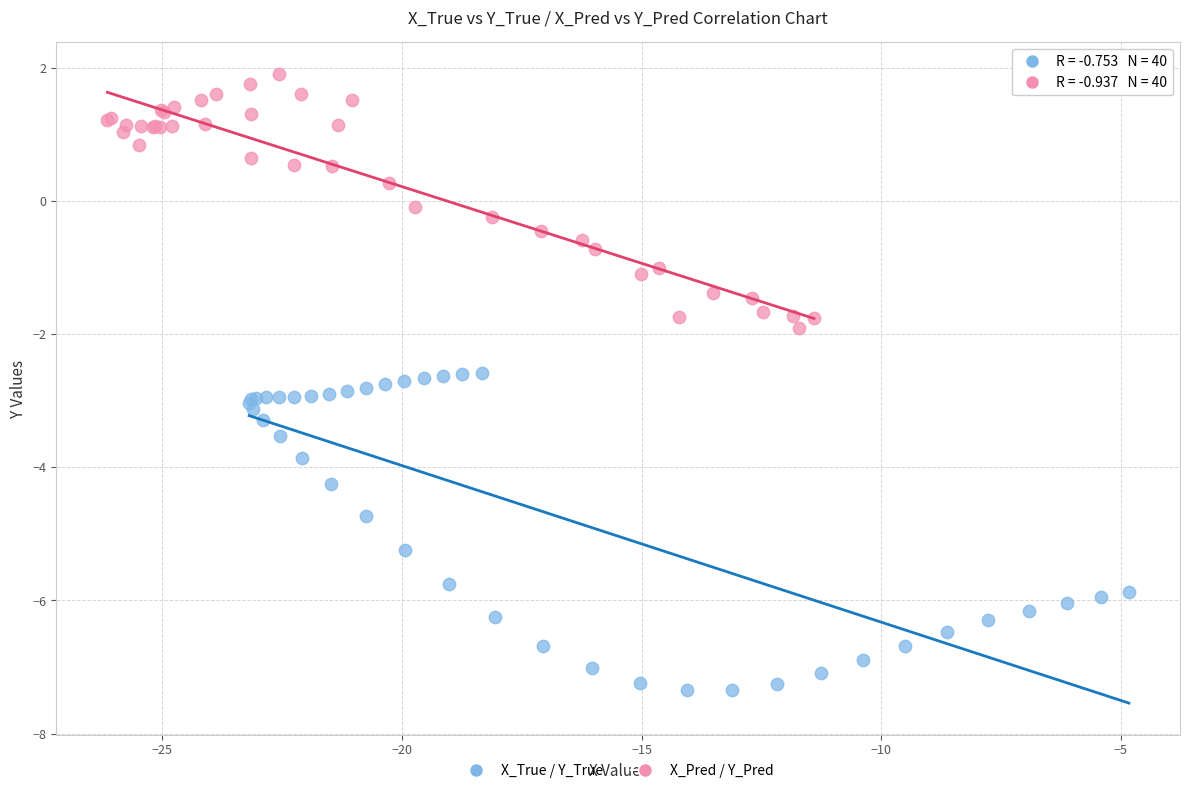

Which series has the widest spread of Y values?

X_True / Y_True